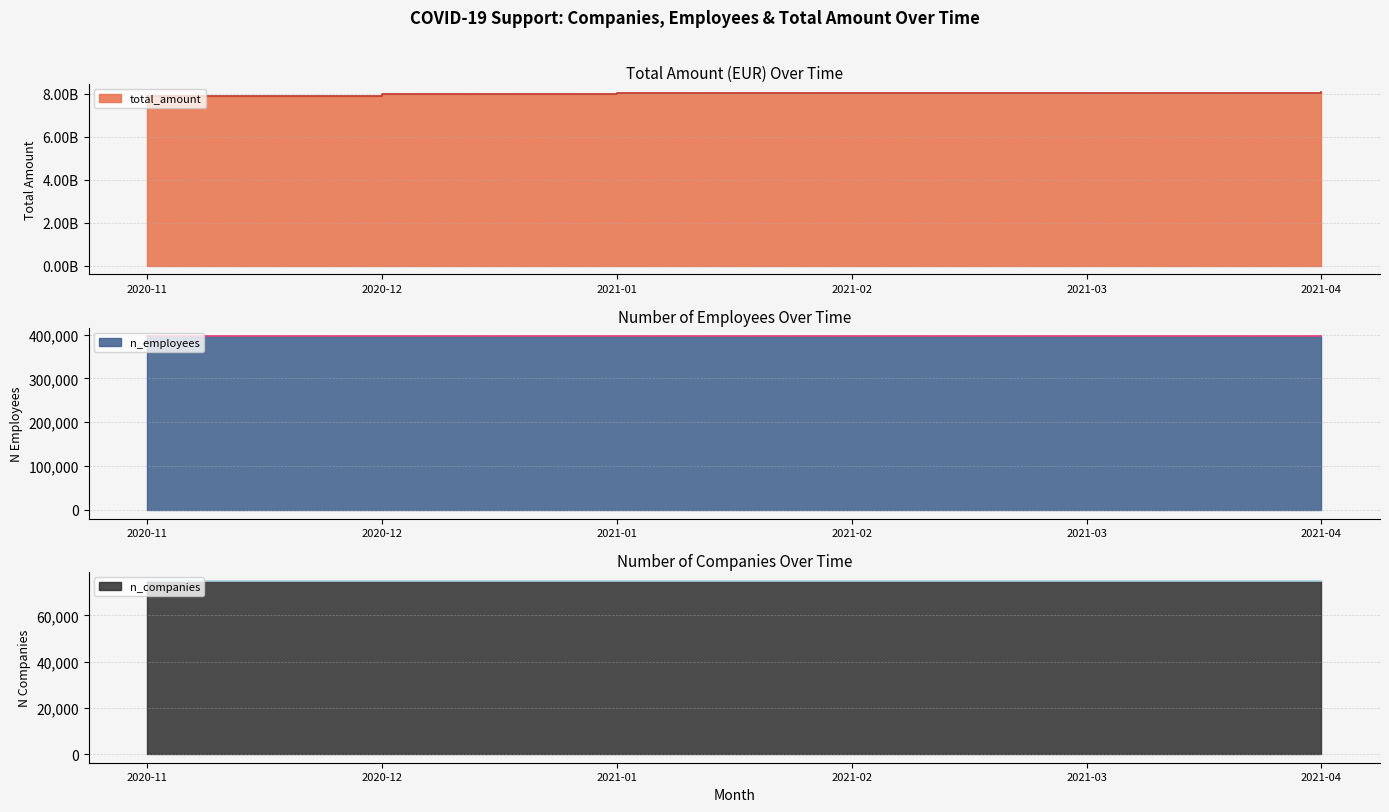

Reading right to left, transcribe all the data shown in this chart.

total_amount: 8076360693	8061296806	8058363480	8020000000	7980000000	7900000000
n_employees: 395977	395966	395961	395900	395850	395800
n_companies: 75143	75139	75137	75120	75110	75100